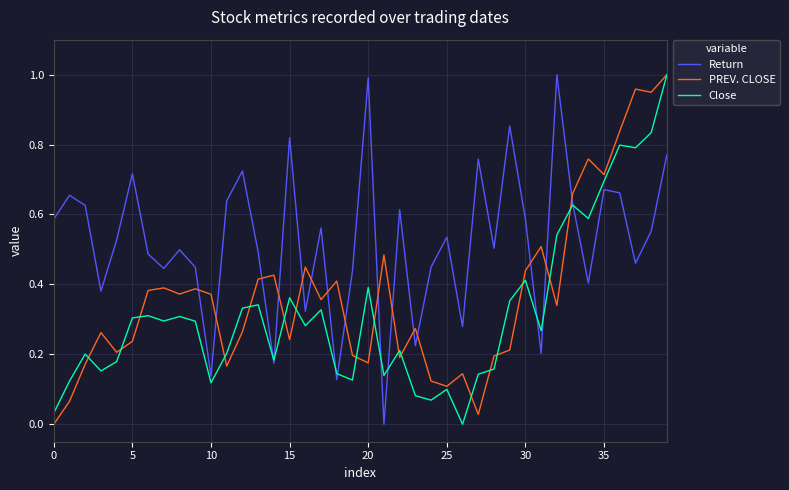

List the series in order of their overall mean, lowest first.

Close, PREV. CLOSE, Return